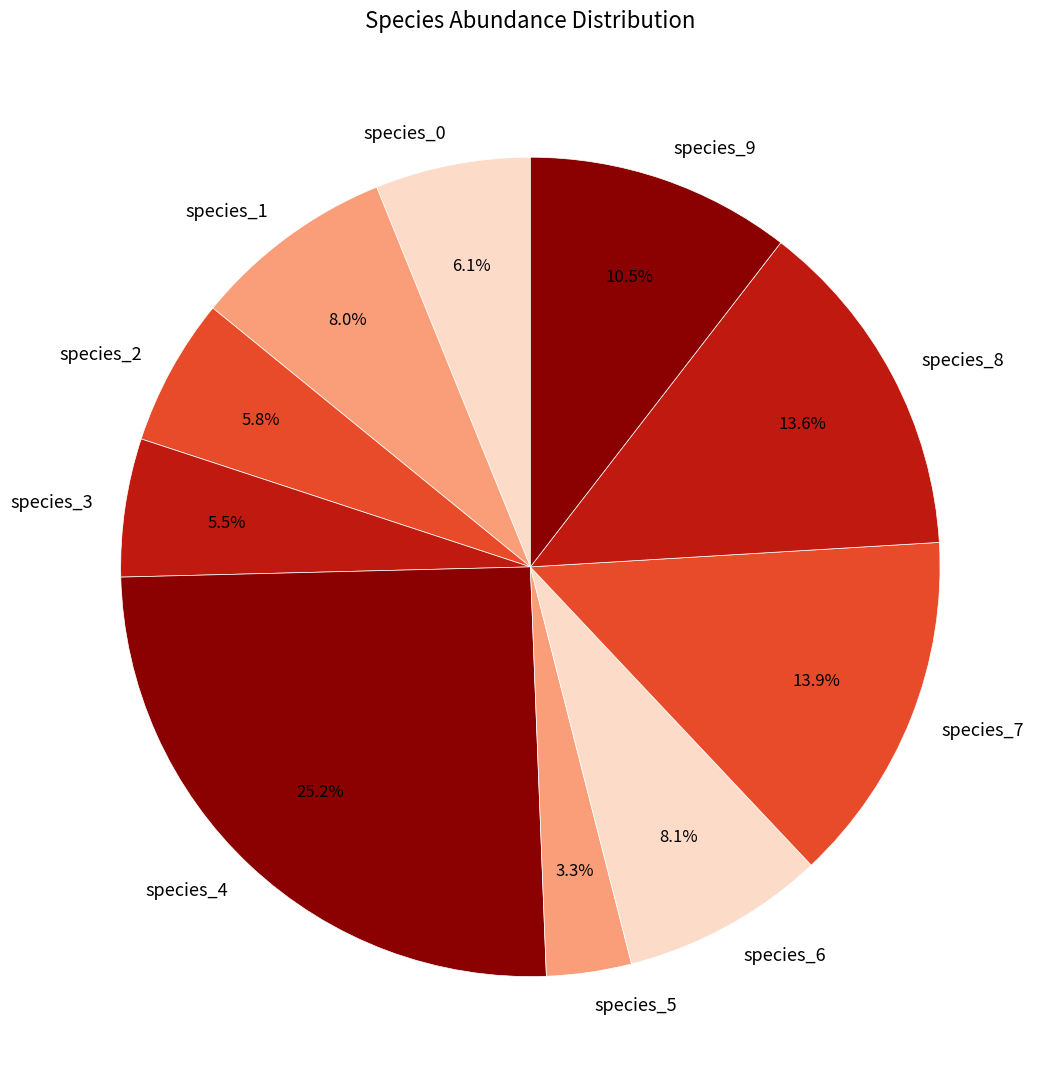

To the nearest percent, what portion does species_1 represent?

8%